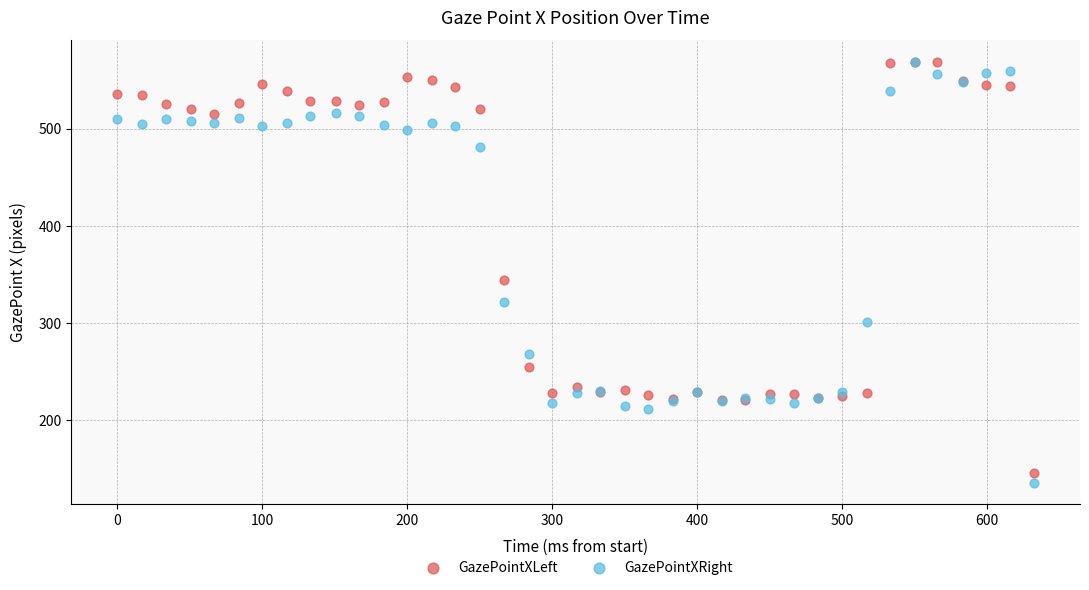

What are all the series names shown in the legend?

GazePointXLeft, GazePointXRight